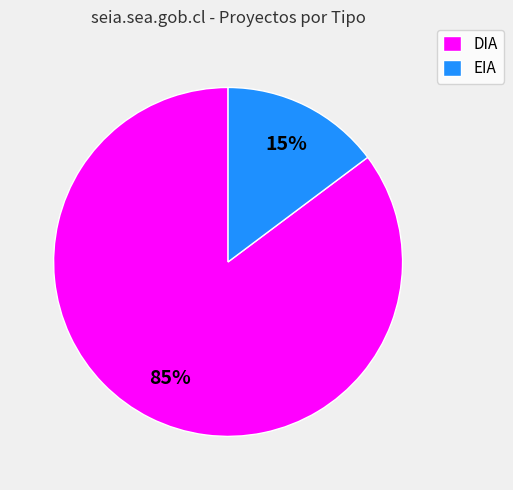

Is it true that DIA is 74% of the pie?

False